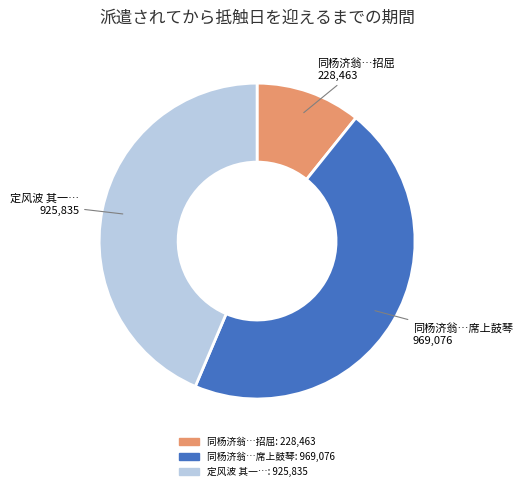

Does any single category account for the majority?

No